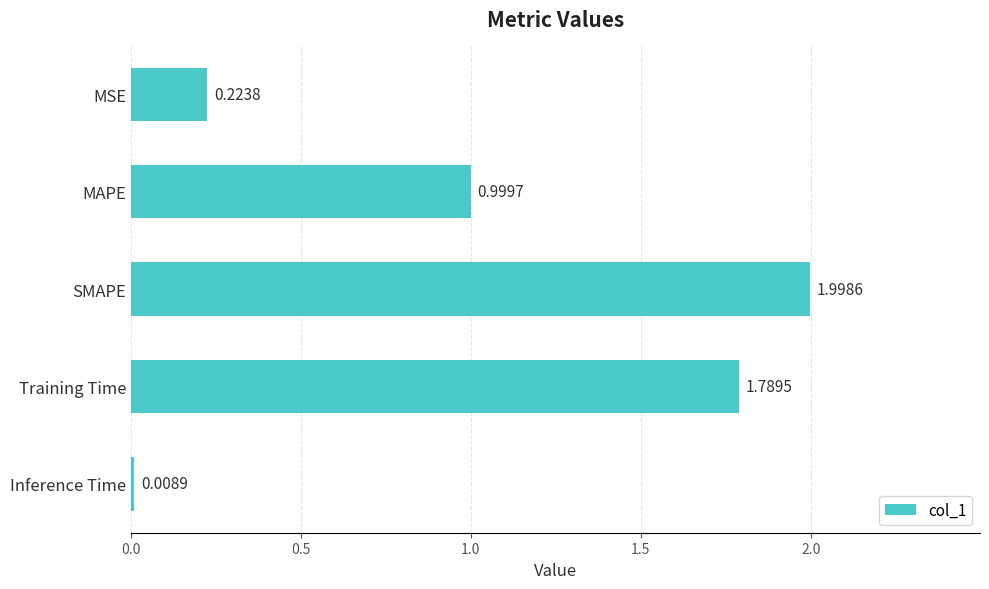

Are the bars horizontal?

Yes